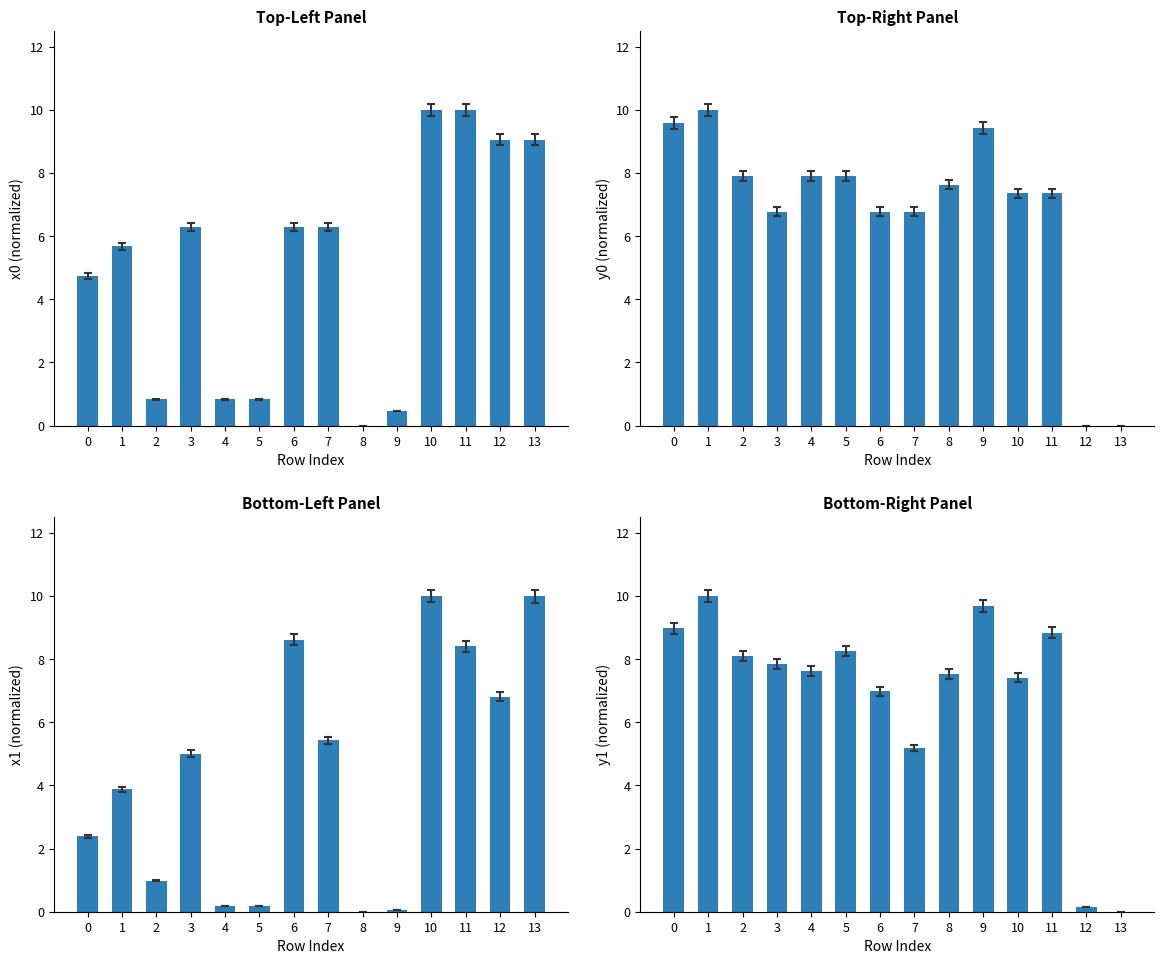

What is the approximate value of y1 at 4?

7.6